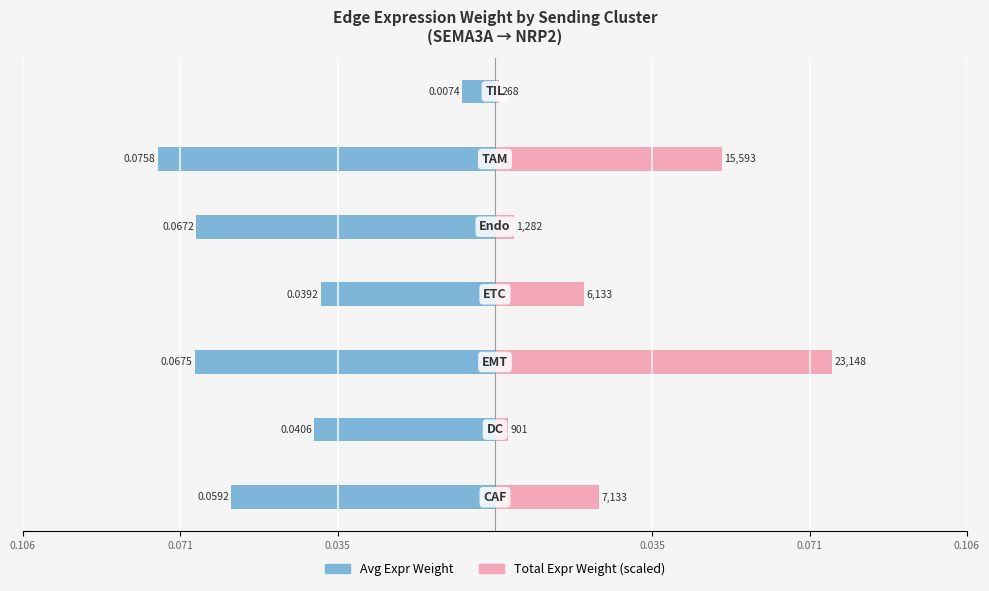

Which series has the widest spread of values?

Total Expr Weight